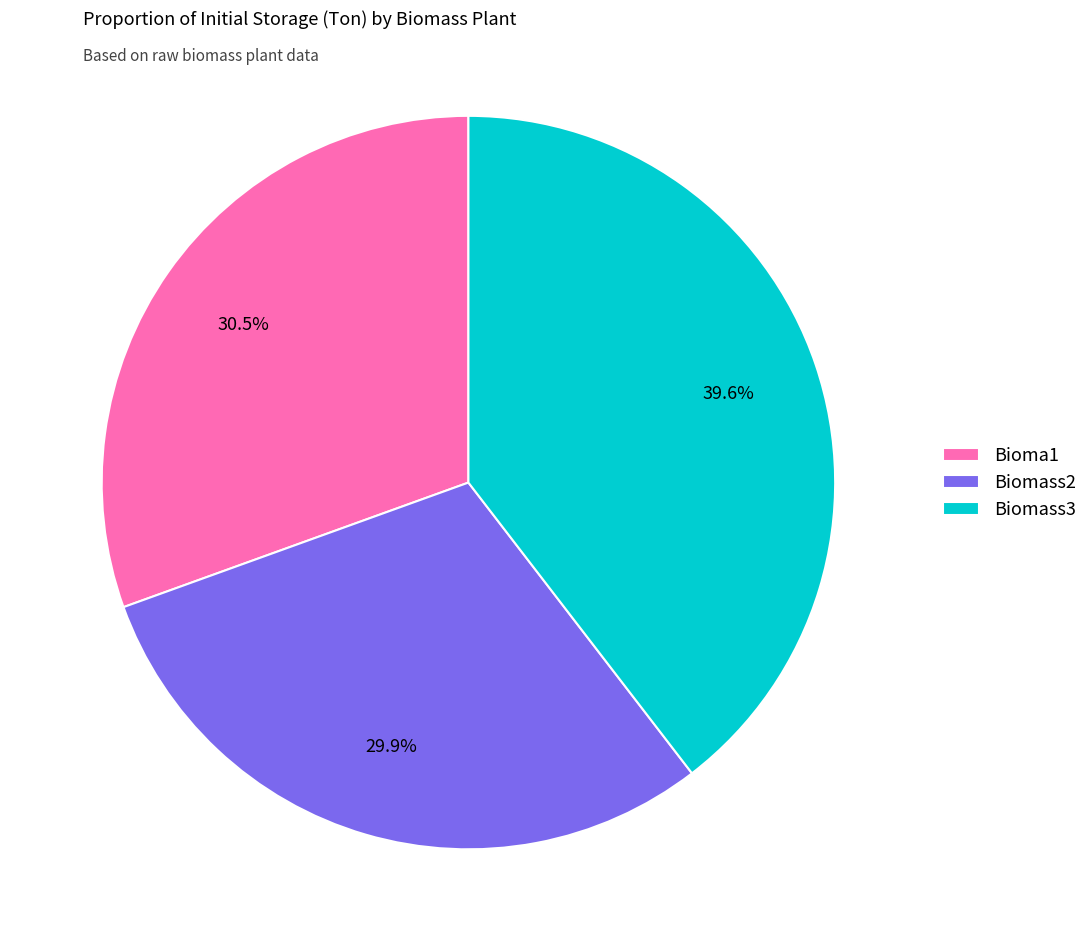

To the nearest percent, what is the combined percentage of Bioma1 and Biomass2?

60%